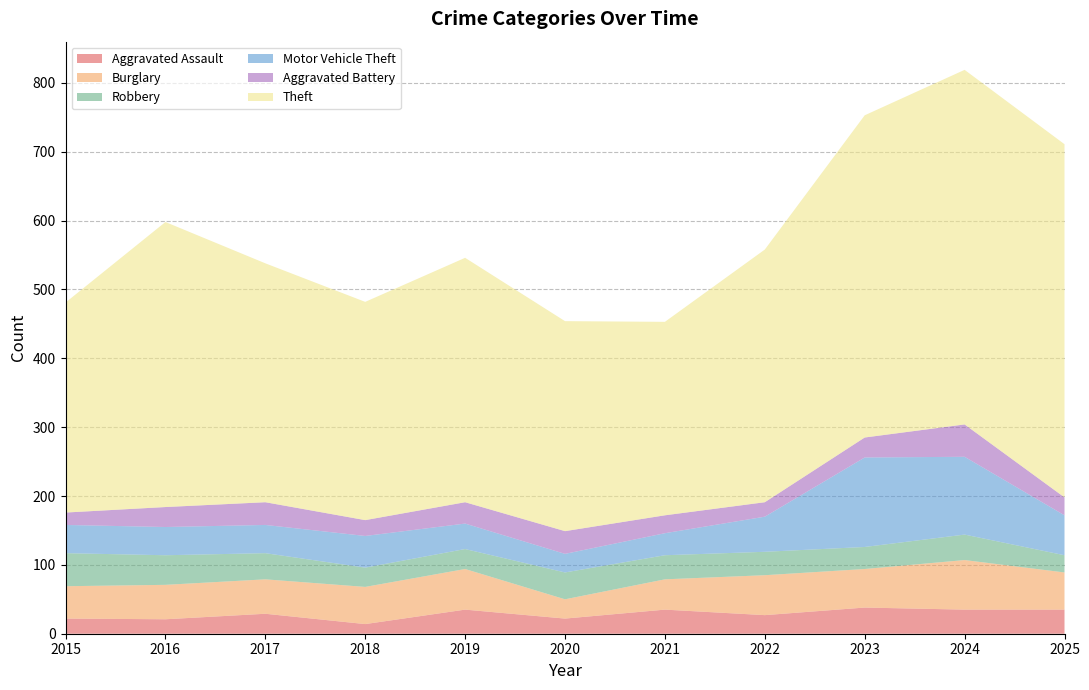

Reading left to right, transcribe all the data shown in this chart.

Aggravated Assault: 2015=22	2016=21	2017=29	2018=14	2019=35	2020=22	2021=35	2022=27	2023=38	2024=35	2025=35
Burglary: 2015=47	2016=50	2017=50	2018=54	2019=59	2020=28	2021=44	2022=58	2023=56	2024=72	2025=54
Robbery: 2015=48	2016=43	2017=38	2018=28	2019=29	2020=39	2021=35	2022=34	2023=32	2024=37	2025=25
Motor Vehicle Theft: 2015=41	2016=41	2017=41	2018=46	2019=37	2020=27	2021=32	2022=51	2023=130	2024=113	2025=58
Aggravated Battery: 2015=18	2016=29	2017=33	2018=23	2019=31	2020=33	2021=26	2022=21	2023=29	2024=47	2025=26
Theft: 2015=305	2016=414	2017=347	2018=317	2019=355	2020=305	2021=281	2022=367	2023=468	2024=515	2025=513